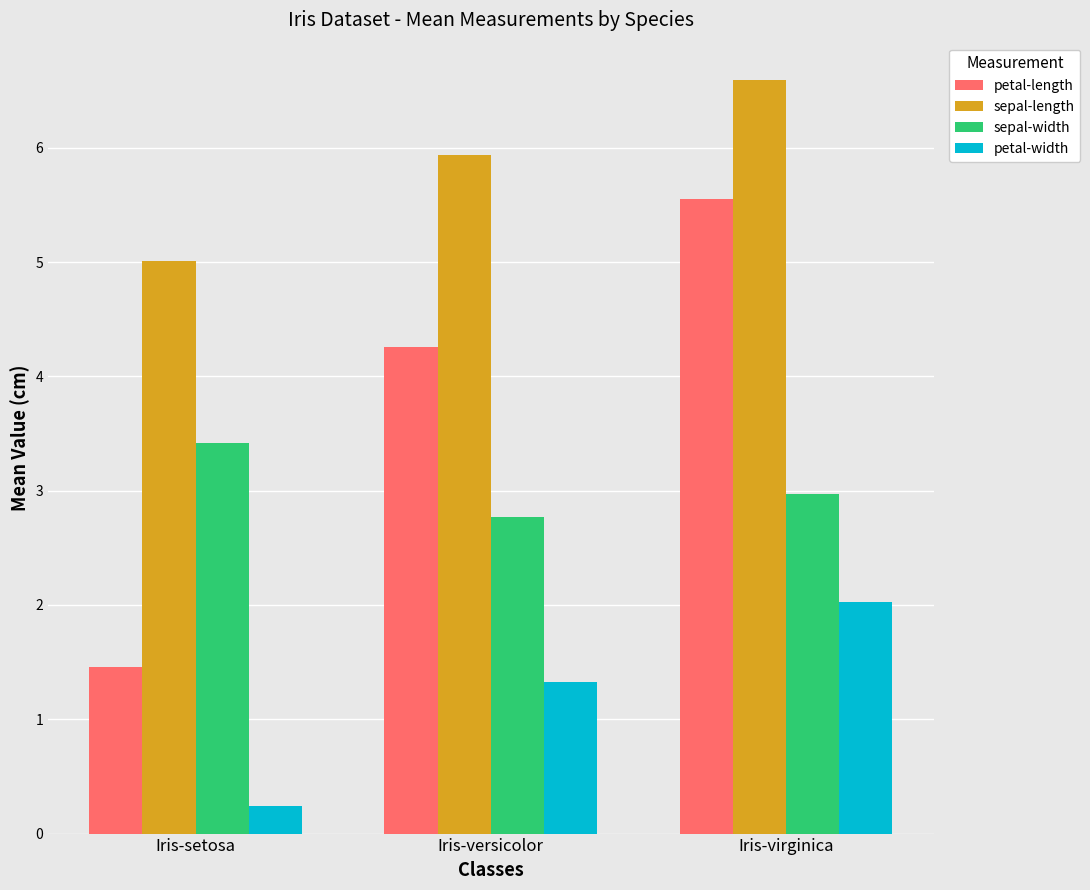

What is the difference between the maximum and minimum values in the sepal-length series?

1.6